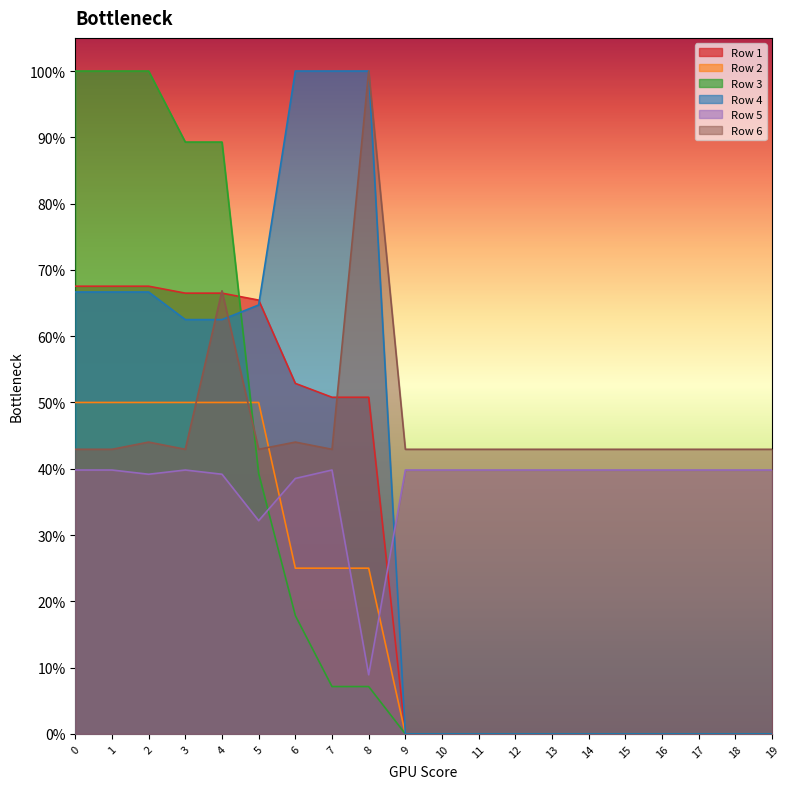

Which category has the lowest value in the Row 3 series?

9